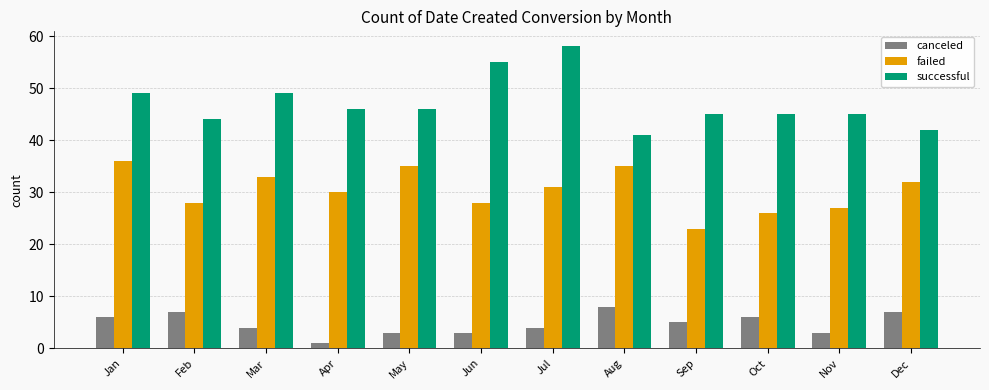

What is the value of the canceled bar at the 1st from the left?

6